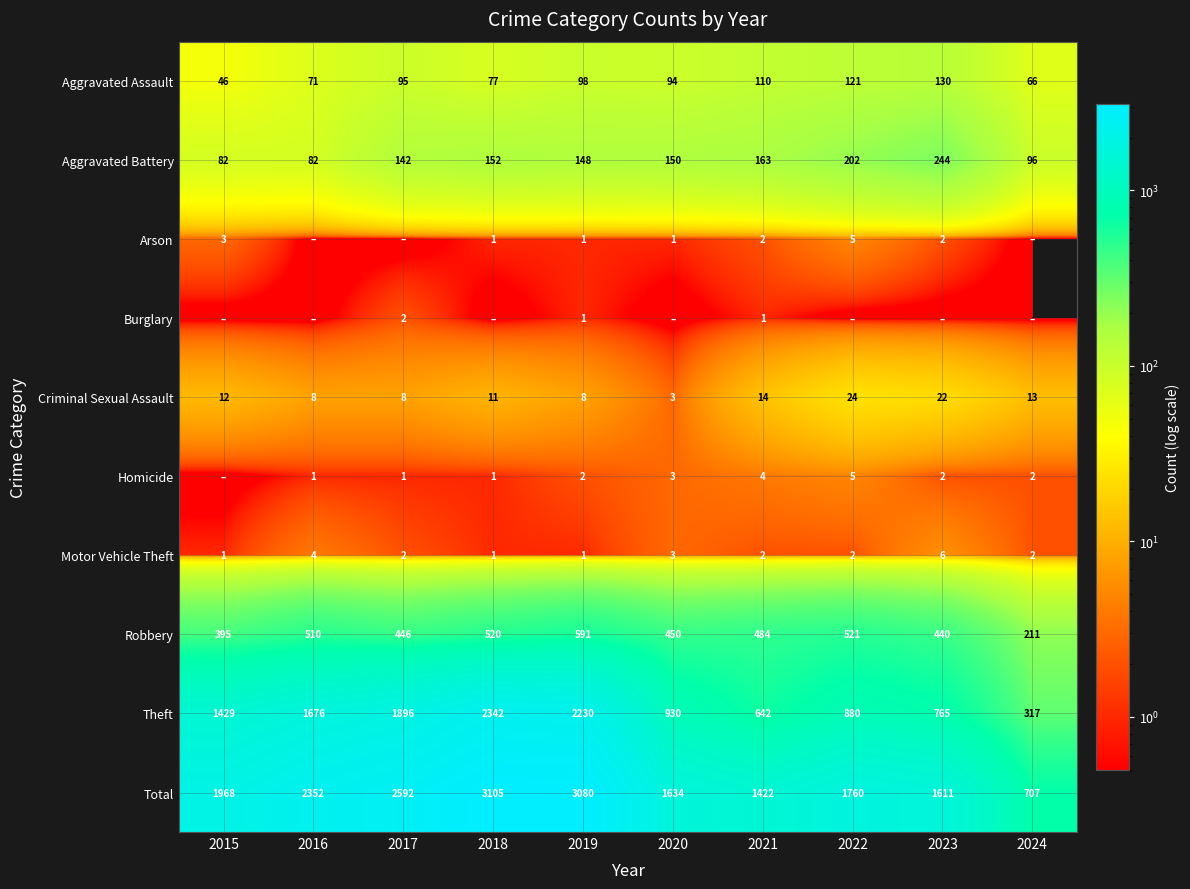

What is the sum of all Aggravated Battery values?

1461